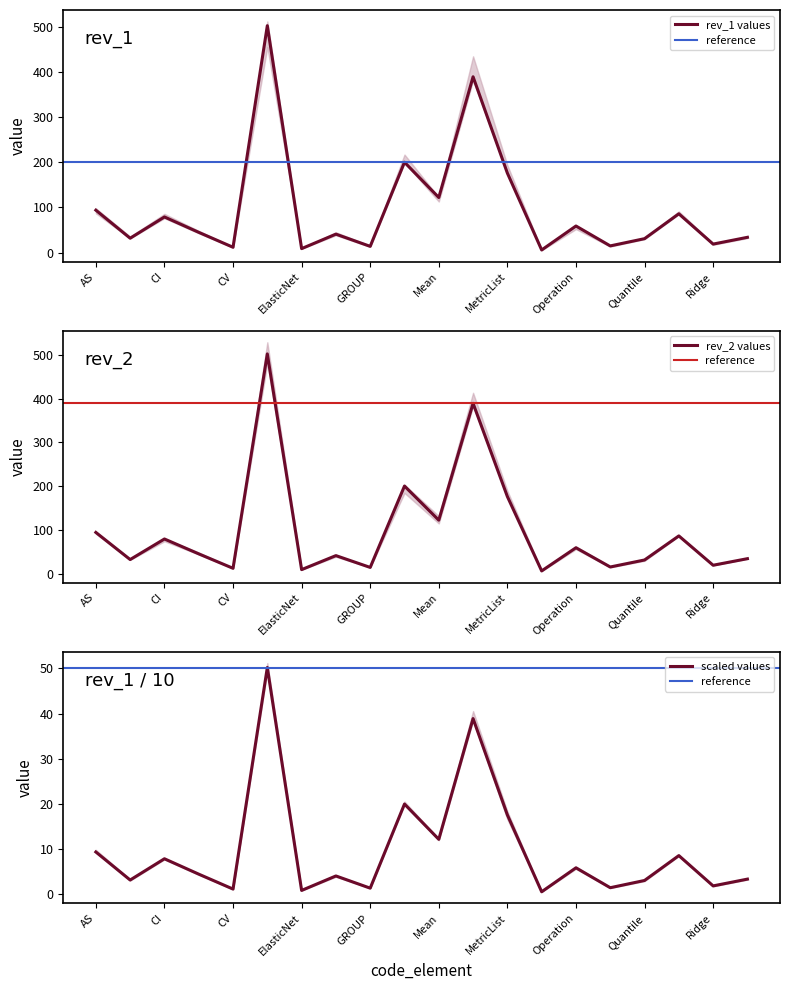

What value does the rev_1 series have at DataFrame, to the nearest 50?

500